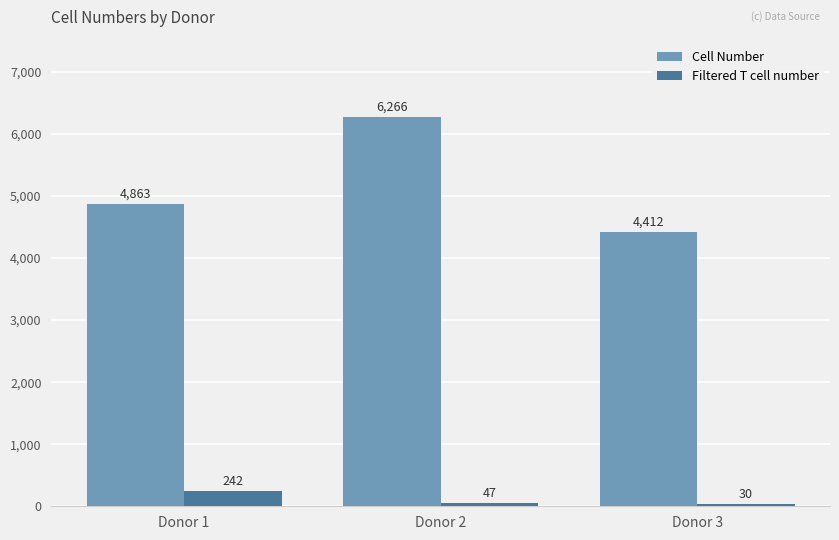

Which series changed the most between Donor 1 and Donor 2?

Cell Number